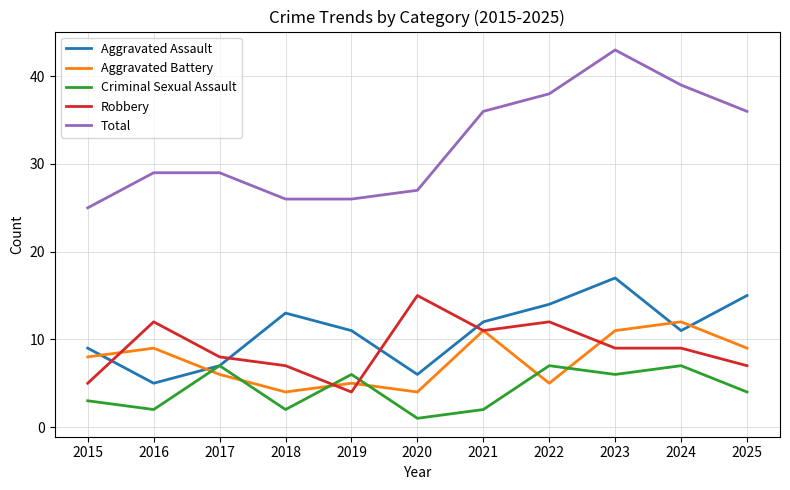

The Robbery series shows 9 at 2020. True or false?

False